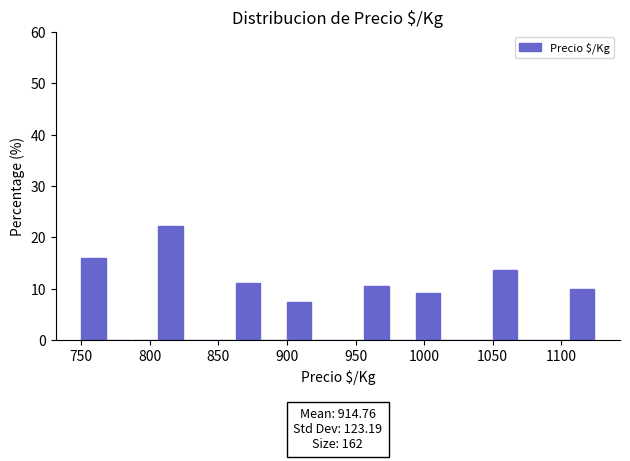

Around what value on the x-axis is the tallest bar? Give the approximate position of its centre, as read against the axis.

815